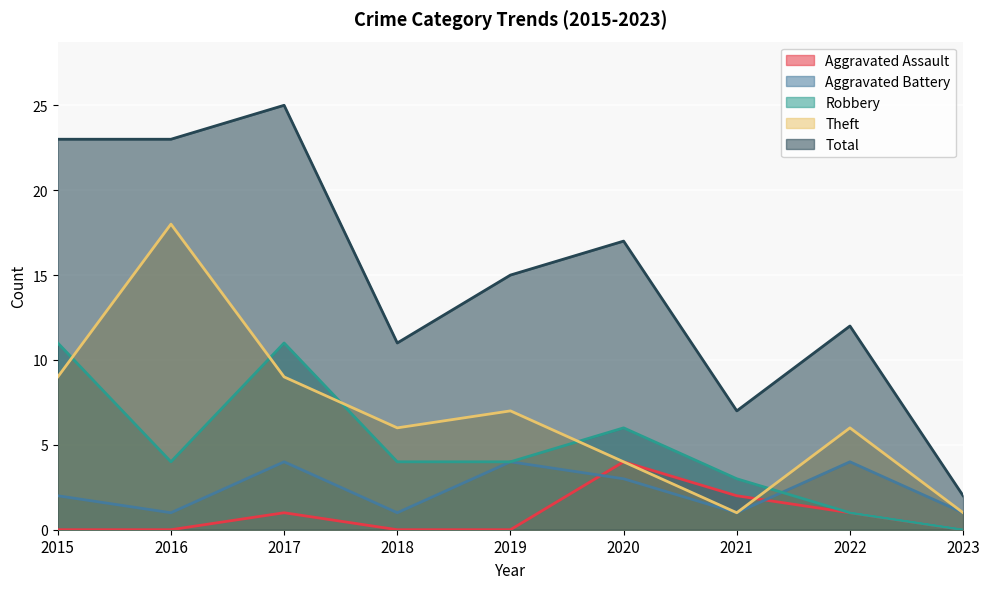

The Aggravated Battery series shows 3 at 2015. True or false?

False